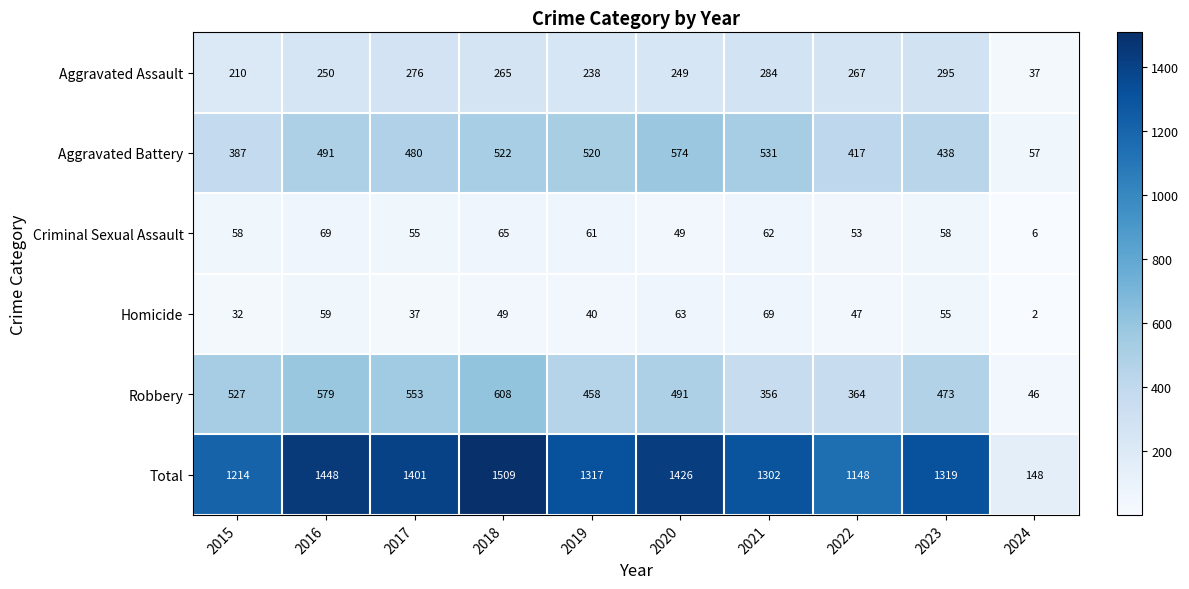

What is the difference between the Homicide values at 2024 and 2023?

53